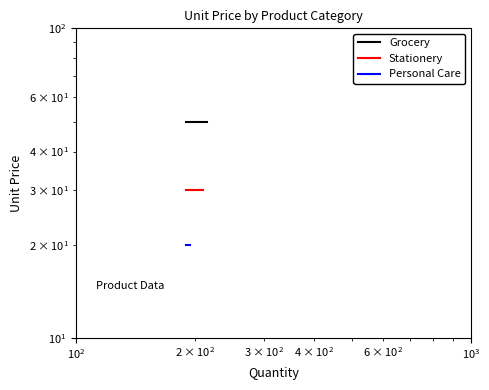

What are all the series names shown in the legend?

Grocery, Stationery, Personal Care